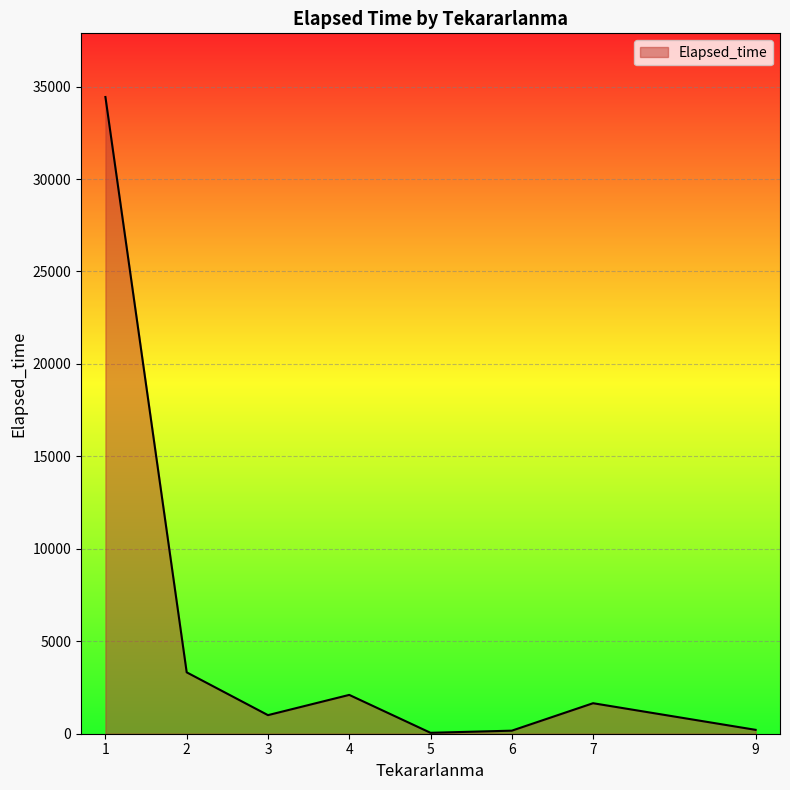

Count the number of categories in the chart.

8